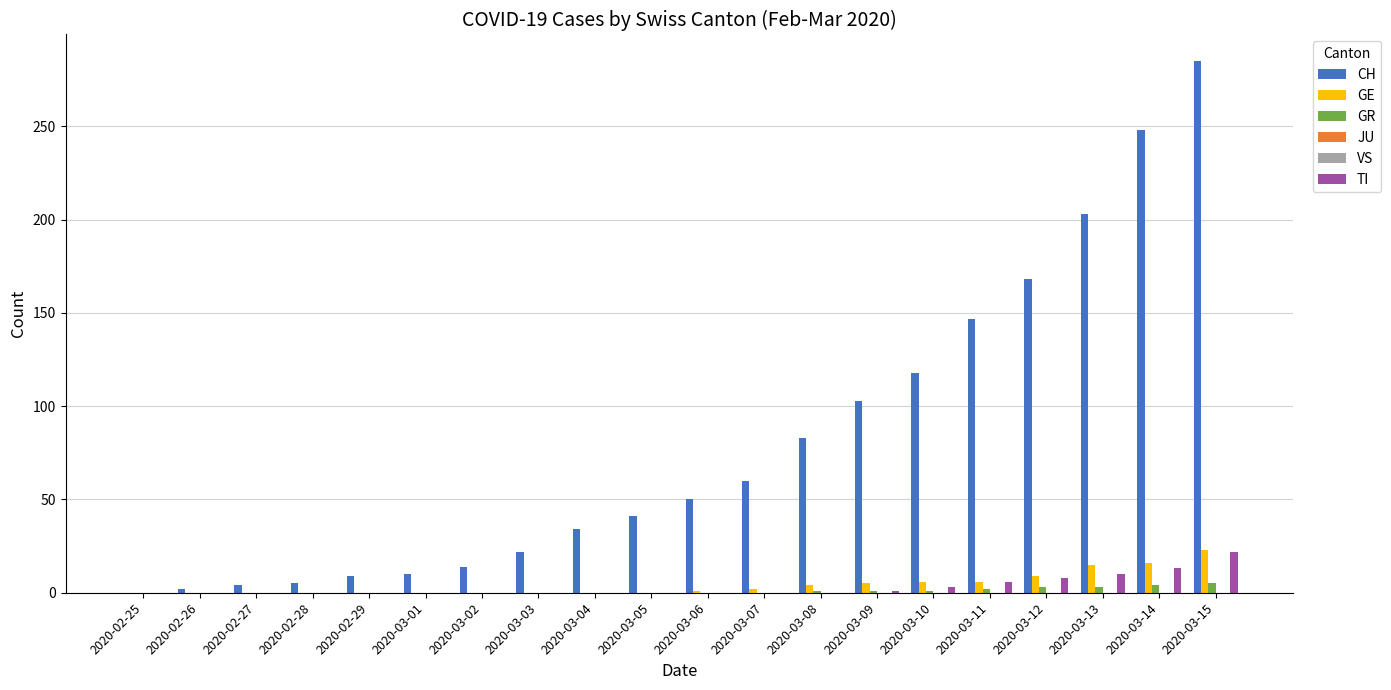

Are the bars grouped side by side (vs. stacked)?

Yes